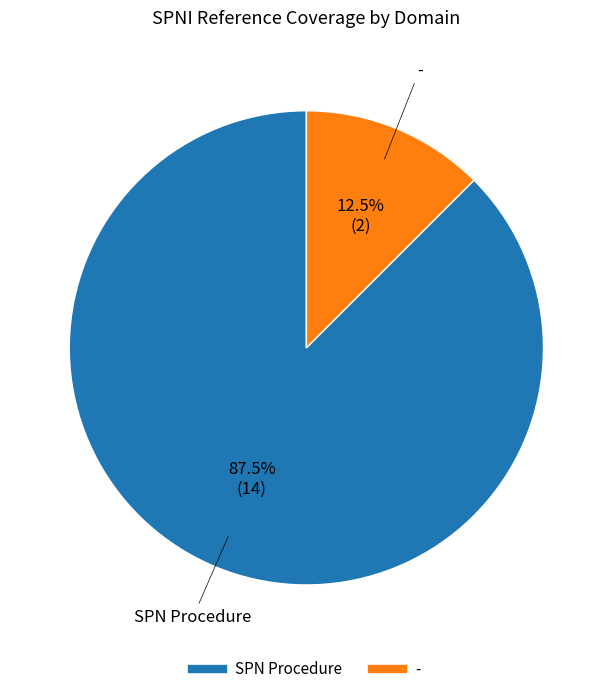

How much of the chart is everything except SPN Procedure?

12.5%